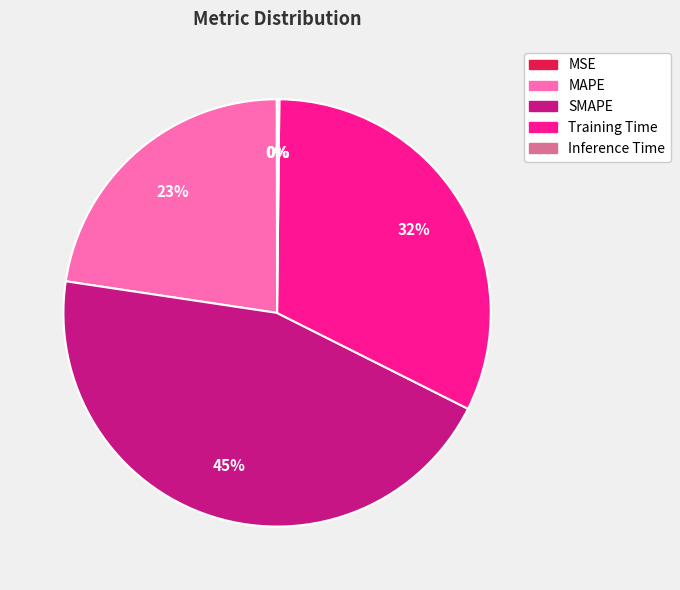

To the nearest percent, what portion does MAPE represent?

23%